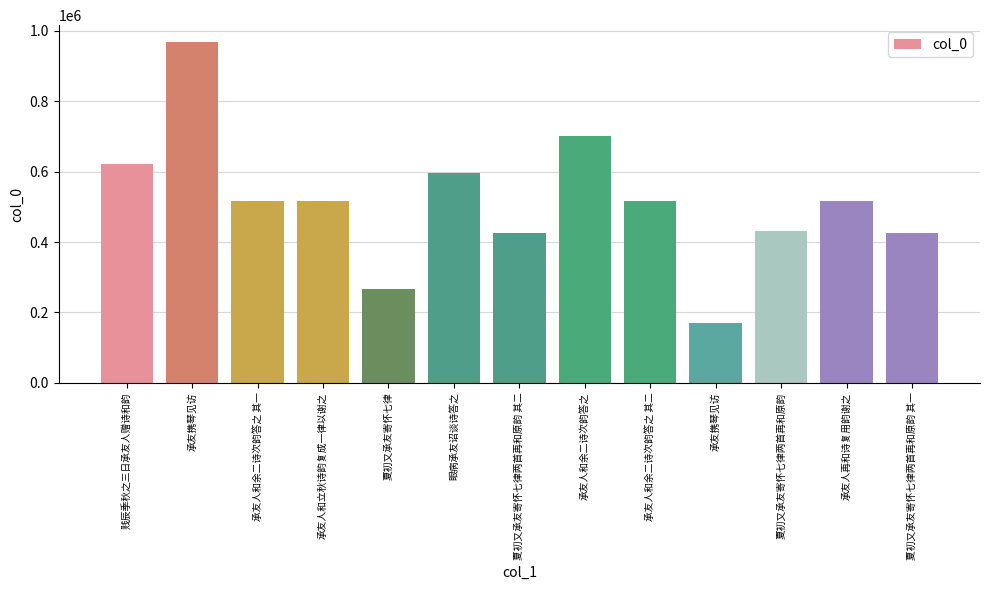

Where is the data nearest to the value 569263?

眼病承友诏谈诗答之